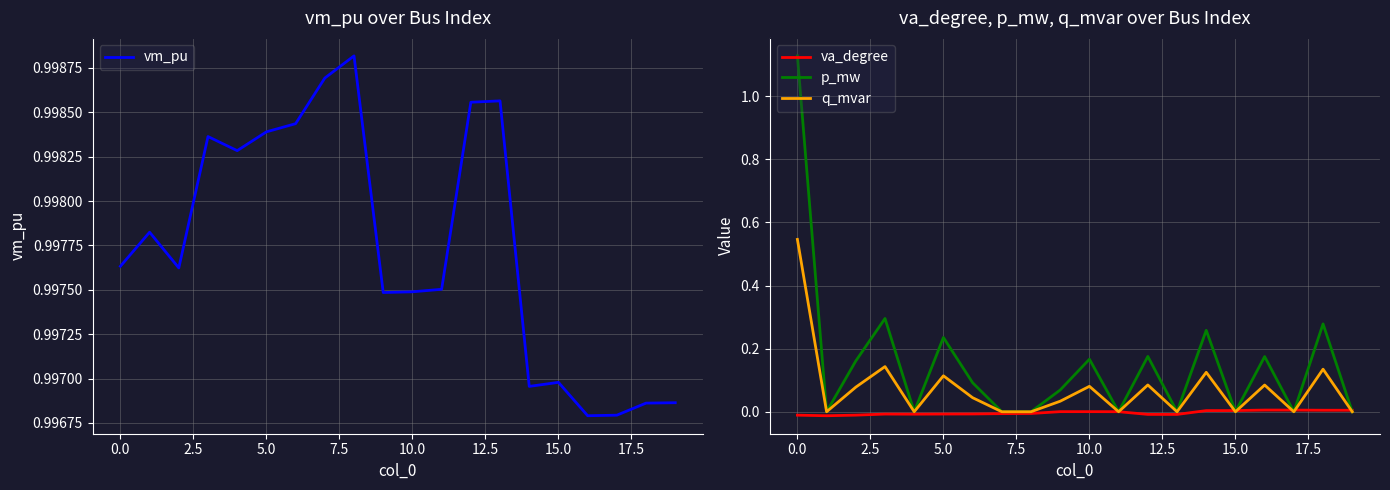

The value of q_mvar at 20.0 is 0.0. True or false?

False